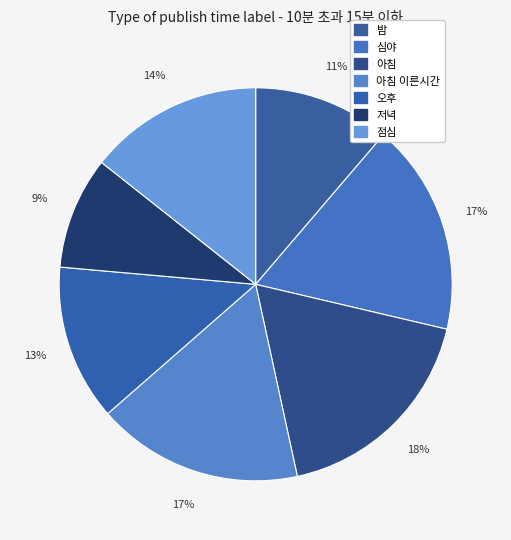

To the nearest percent, what is the difference between the largest and smallest slice percentages?

9%